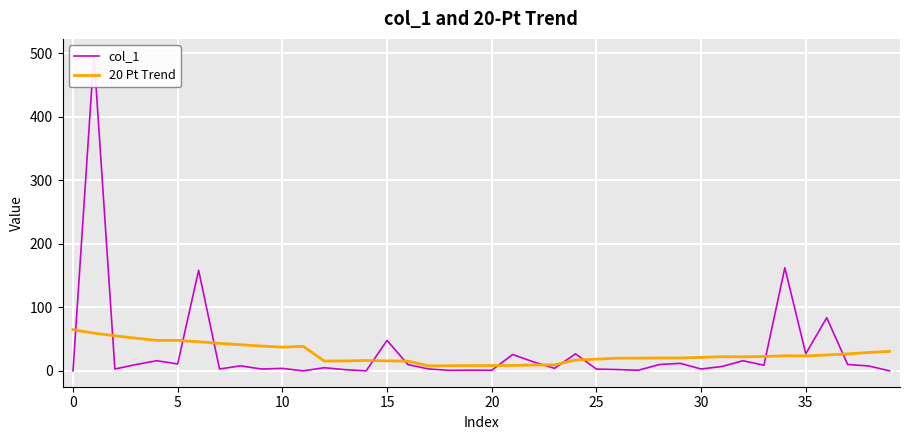

Reading right to left, what are all the values shown in this chart?

col_1: 0.1	7.8	10.1	83.7	27.0	162.4	9.0	16.0	7.0	3.0	11.9	9.9	1.0	2.1	2.9	26.9	4.0	14.1	25.8	1.0	1.1	0.9	3.0	9.9	48.0	0.0	2.0	5.0	0.1	4.0	3.0	8.0	3.0	158.4	10.9	16.0	9.9	3.0	497.8	0.0
20 Pt Trend: 30.7	29.0	26.8	25.1	23.6	23.8	22.6	22.2	22.4	21.3	20.3	20.4	20.1	20.1	18.4	17.1	9.5	9.3	8.6	8.4	8.4	8.2	7.9	15.4	15.8	16.4	15.6	15.6	38.6	37.4	39.2	41.2	43.4	45.8	48.1	48.1	51.5	55.3	59.5	64.9